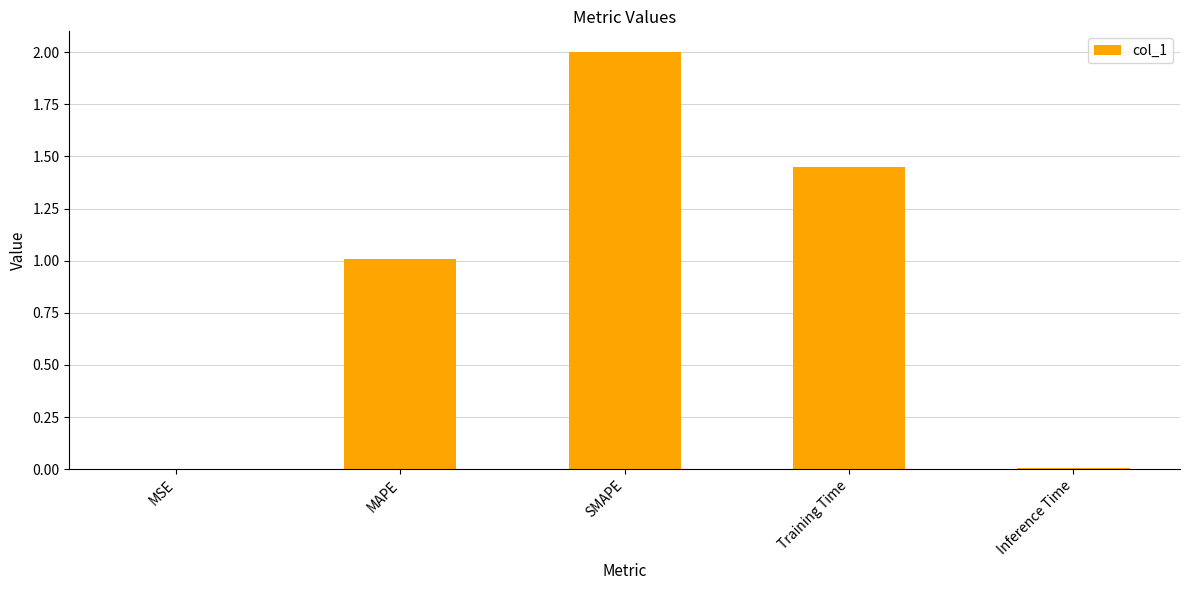

True or false: the data shows 0.0 at MSE.

True